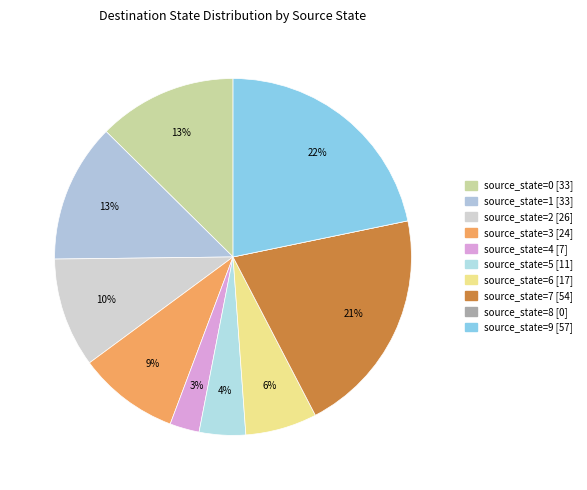

What is the largest slice in the pie chart?

source_state=9